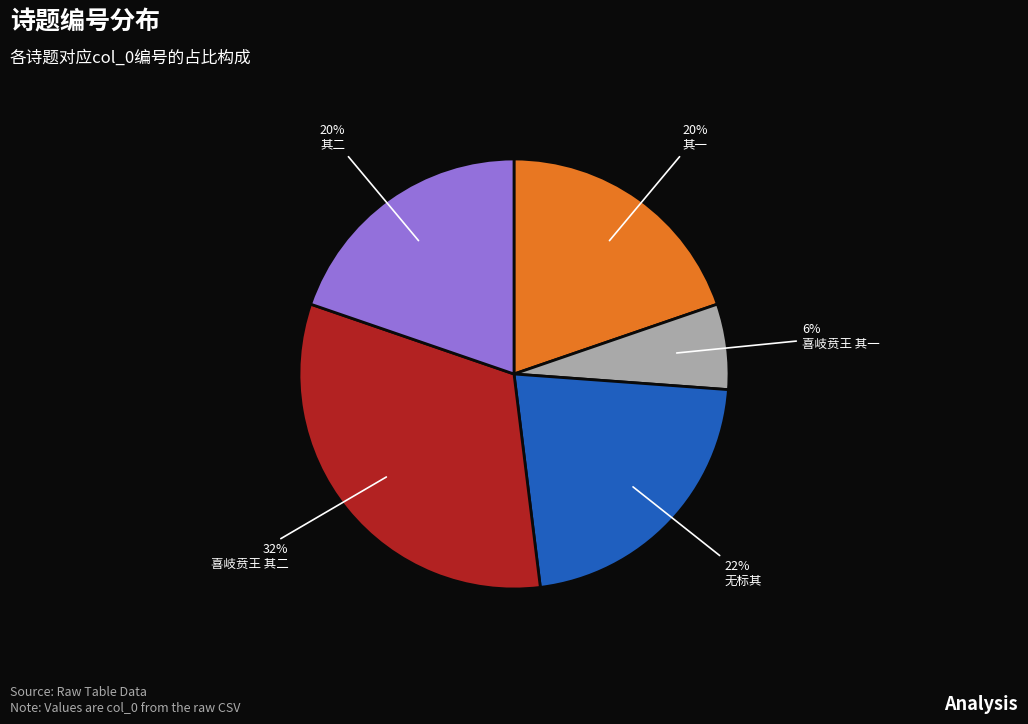

To the nearest percent, what is the difference between the largest and smallest slice percentages?

26%